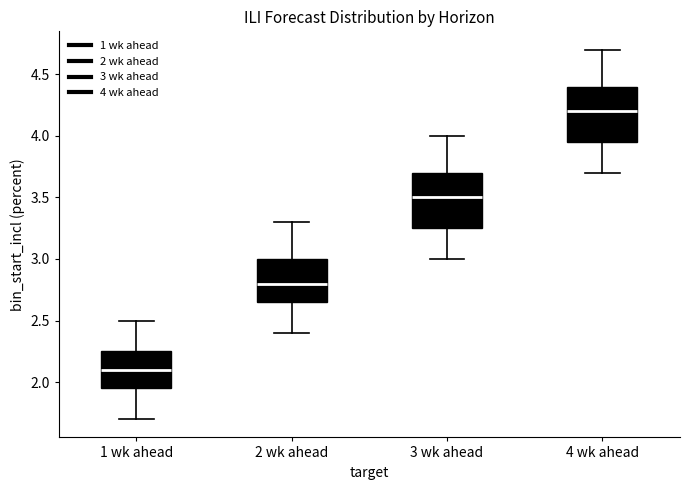

Reading left to right, transcribe this box plot: for each box, give where its median line is, the range the box spans, and where its two whiskers end, as read against the y-axis. The values are not printed on the chart, so give them approximately, as read against the axis.

1 wk ahead: median 2.10, box 1.95 to 2.25, whiskers 1.70 to 2.50
2 wk ahead: median 2.80, box 2.65 to 3.00, whiskers 2.40 to 3.30
3 wk ahead: median 3.50, box 3.25 to 3.70, whiskers 3.00 to 4.00
4 wk ahead: median 4.20, box 3.95 to 4.40, whiskers 3.70 to 4.70